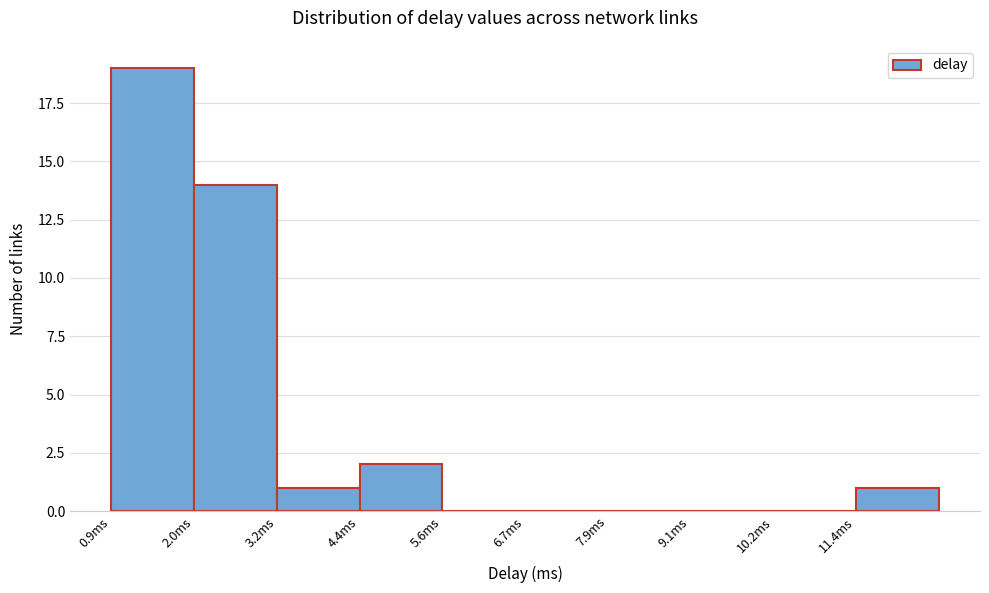

Over which range of the x-axis is the bar tallest?

0.8 to 2.0